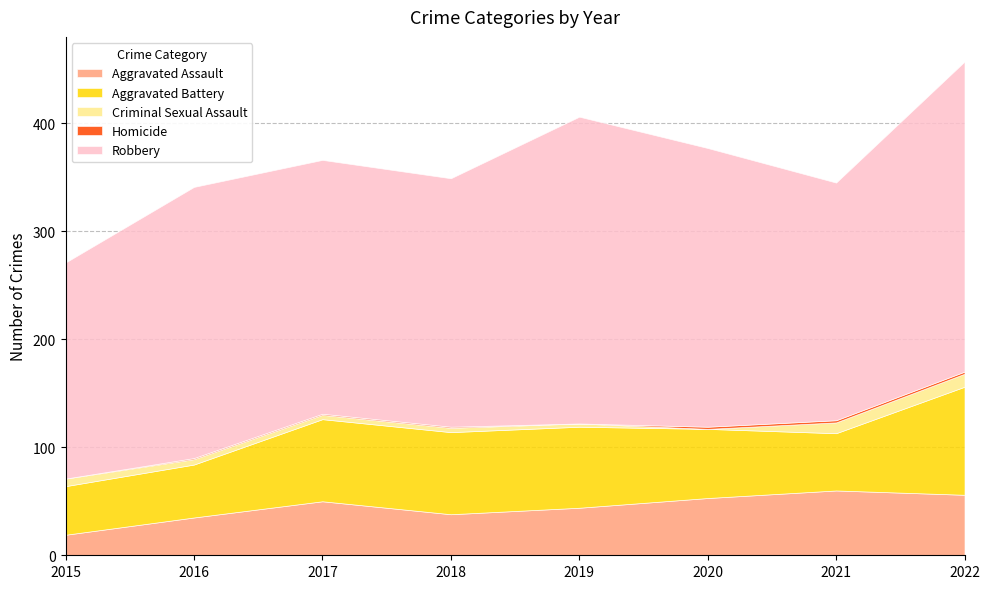

Rank the series by their maximum value, from lowest to highest.

Homicide, Criminal Sexual Assault, Aggravated Assault, Aggravated Battery, Robbery